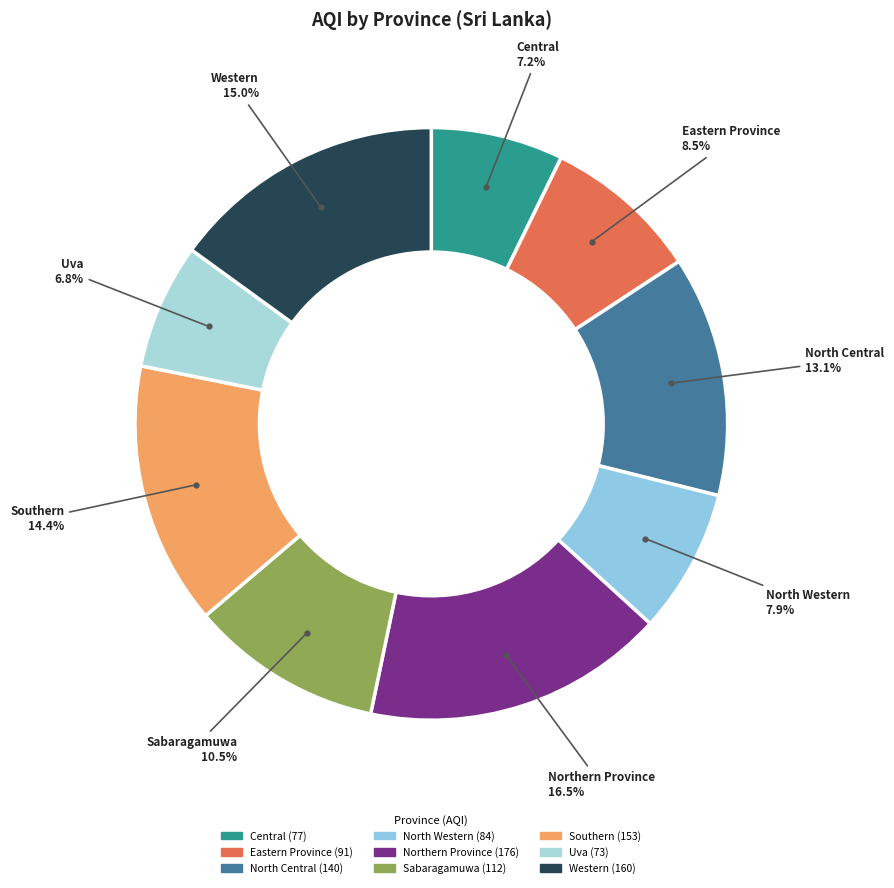

How many segments does this pie chart have?

9